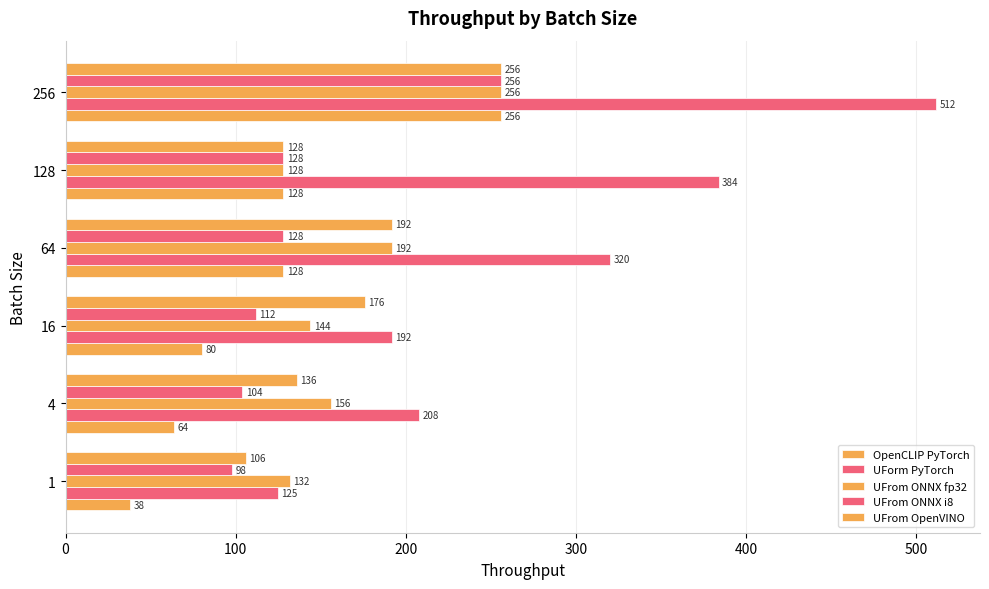

Which series has the largest range (max minus min)?

UForm PyTorch